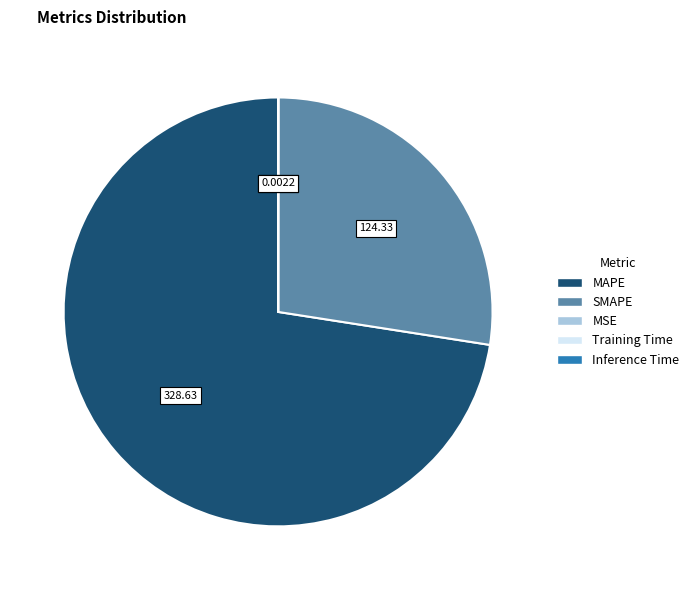

What is the largest slice in the pie chart?

MAPE